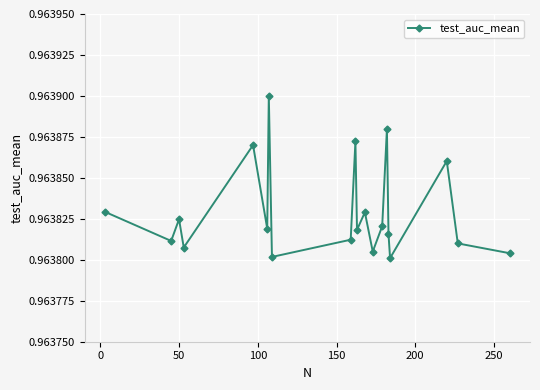

Count the values in the range 0 to 1.

20